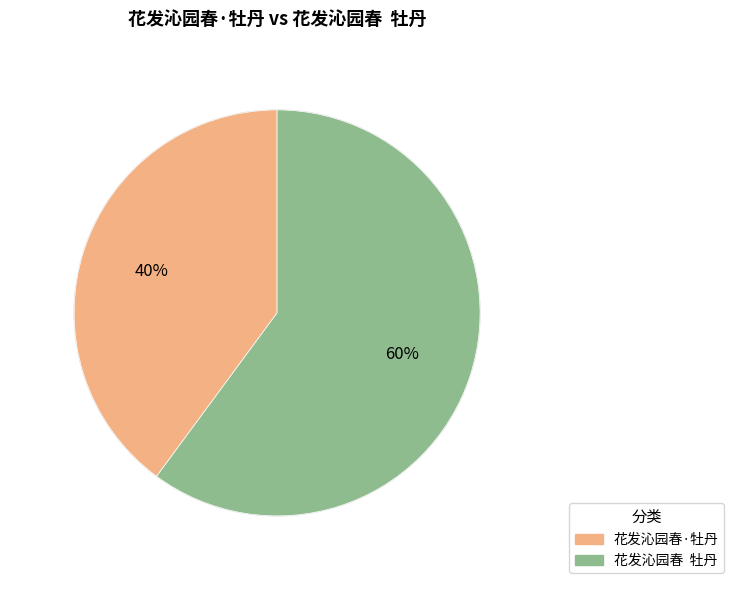

Does 花发沁园春·牡丹 represent more than half of the total?

No